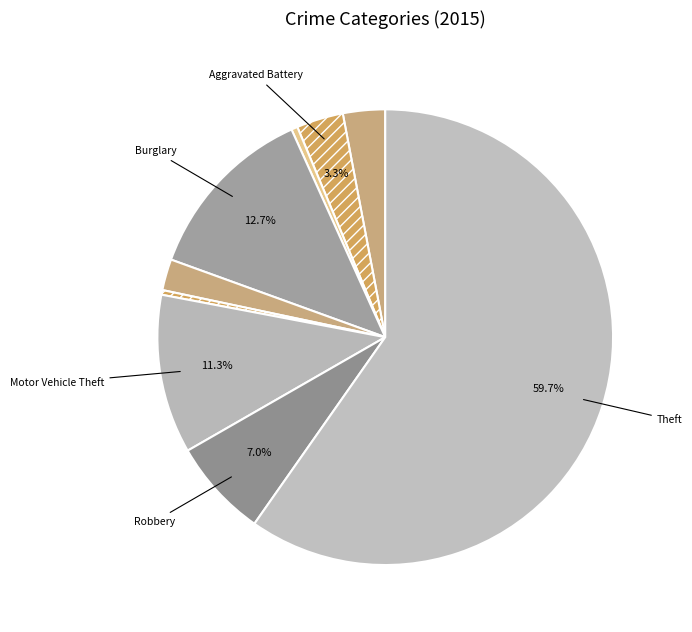

Count the number of slices in the pie.

9